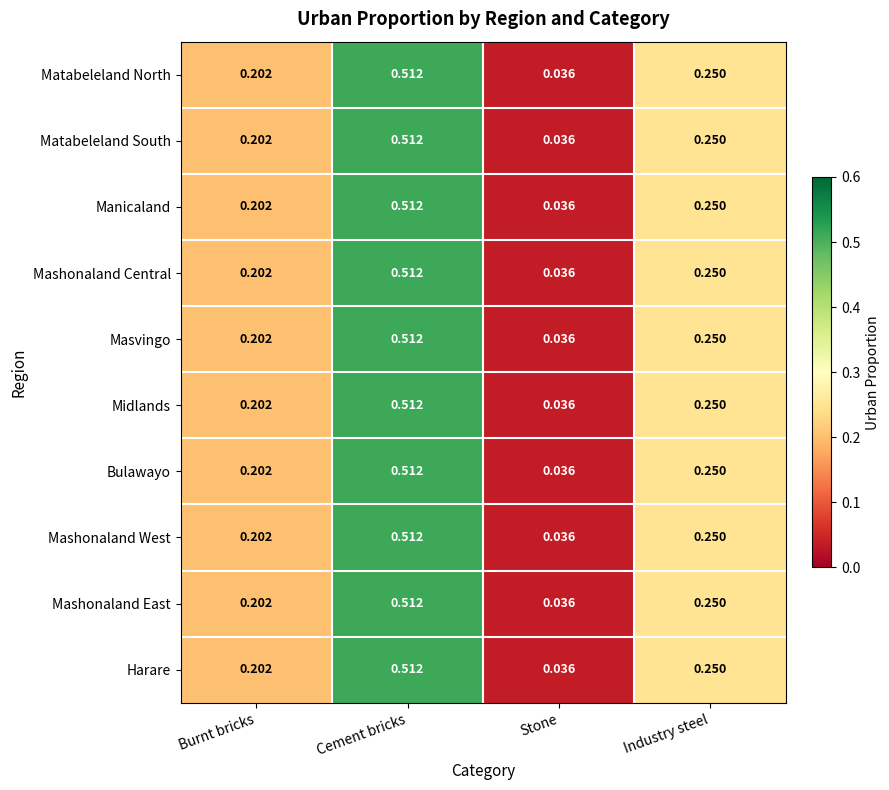

At which category is the sum across all series the highest?

Cement bricks